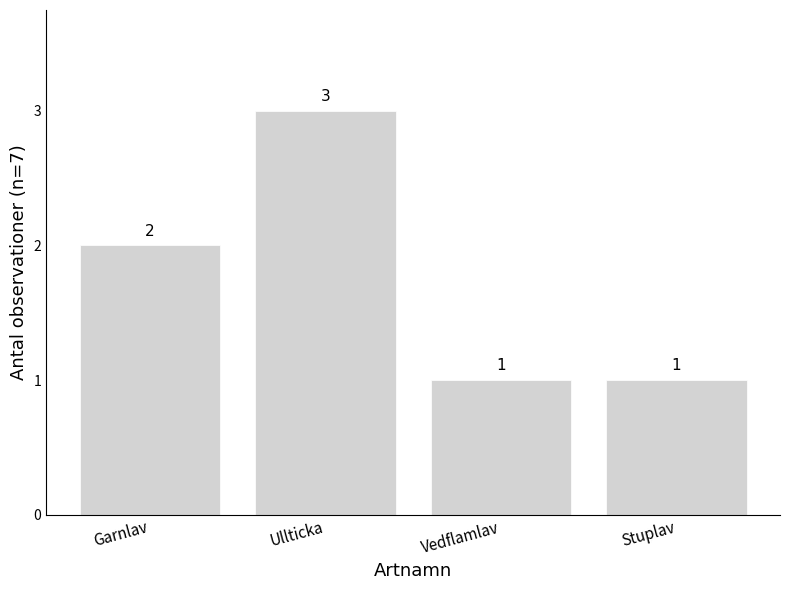

Does the chart contain stacked bars?

No